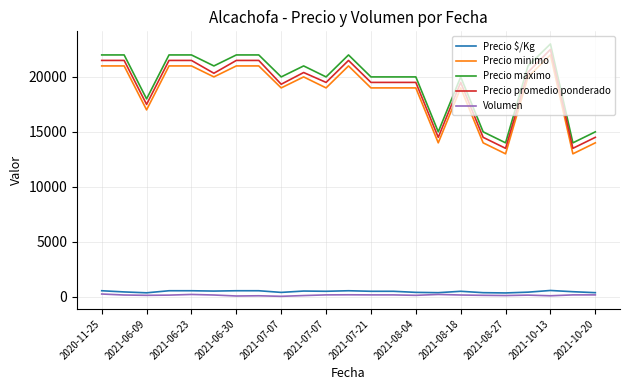

What is the maximum value shown in the chart?

23000